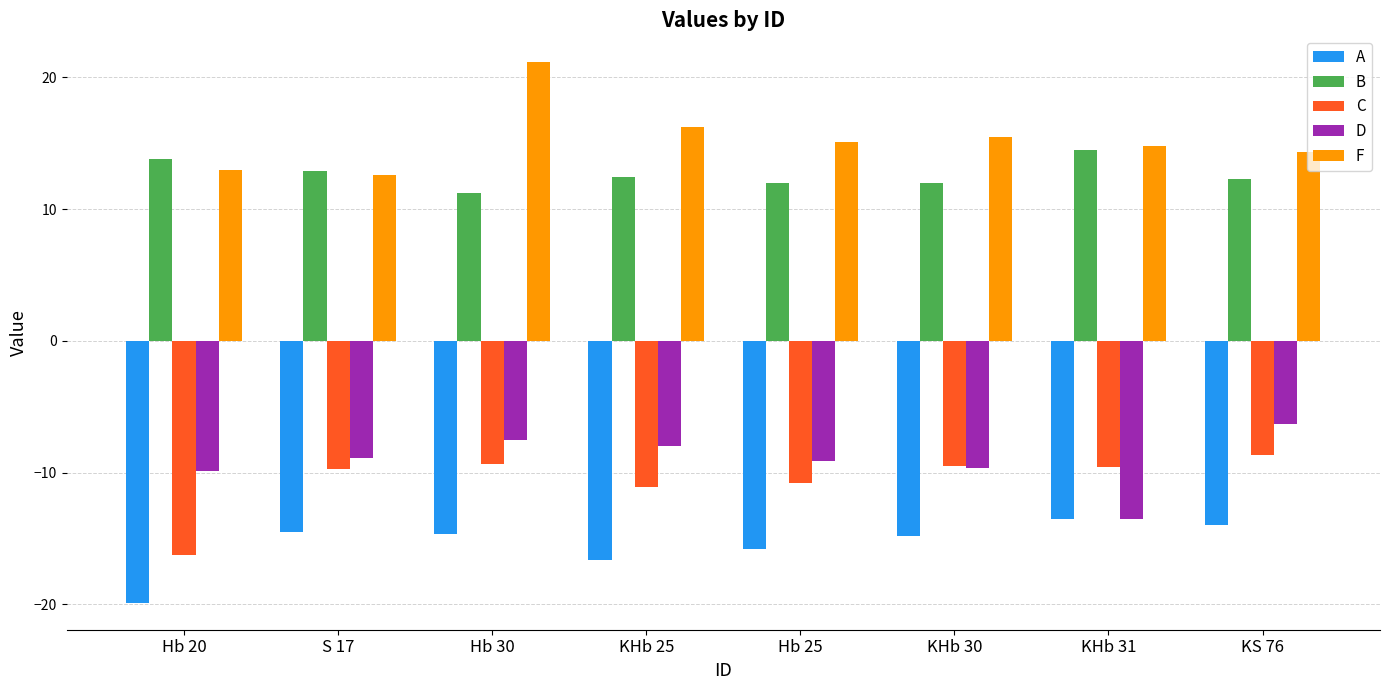

What is the difference between the D values at Hb 20 and KHb 25?

1.9